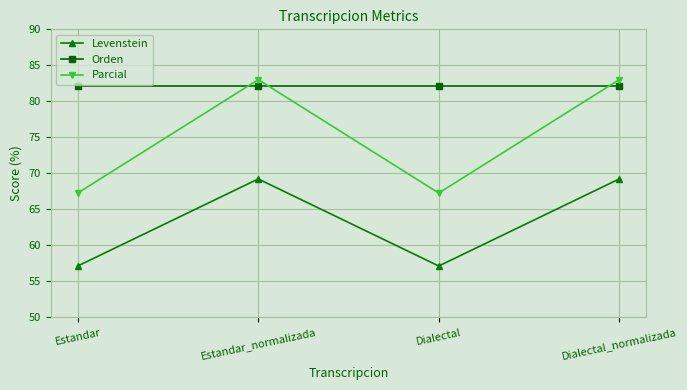

Rank the series by their maximum value, from highest to lowest.

Parcial, Orden, Levenstein